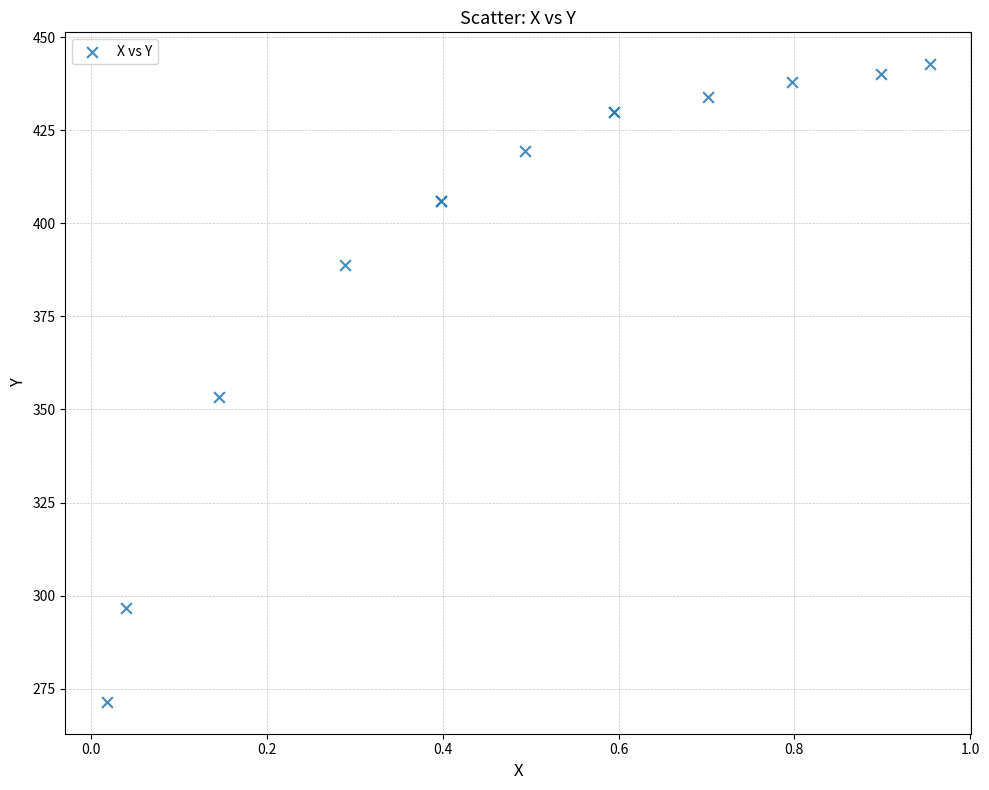

What Y value in the scatter plot is closest to 357?

353.3